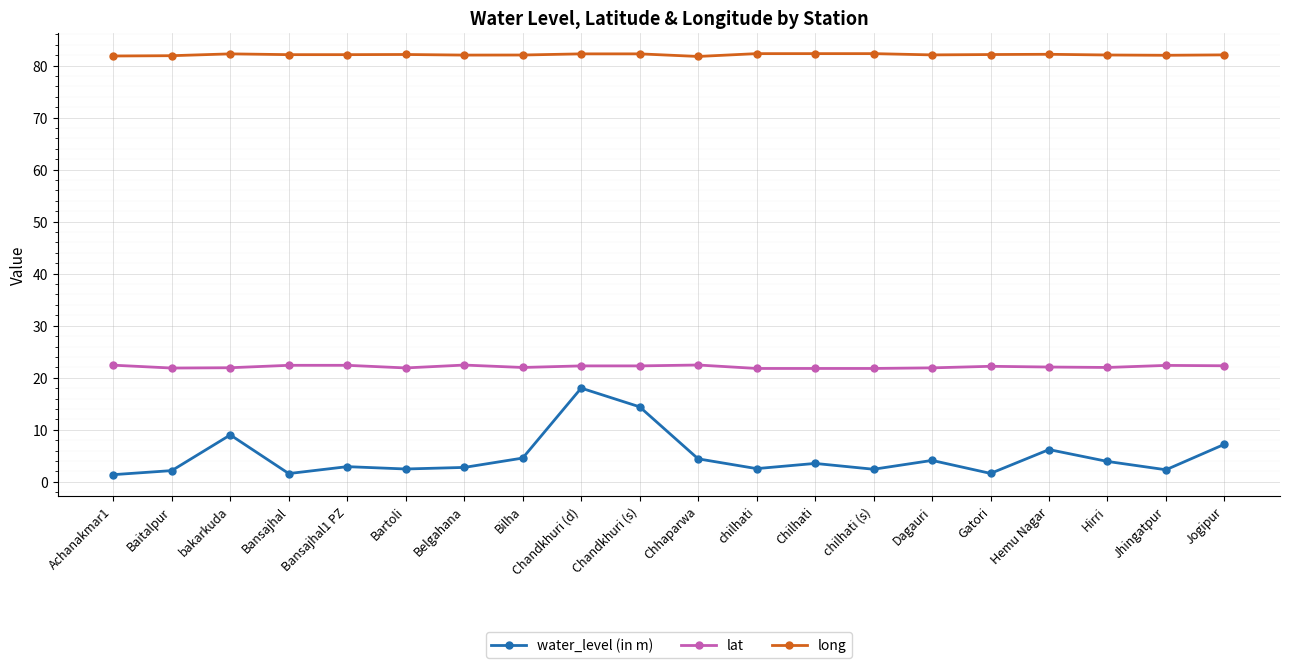

The lat series shows 36.2 at Bansajhal1 PZ. True or false?

False